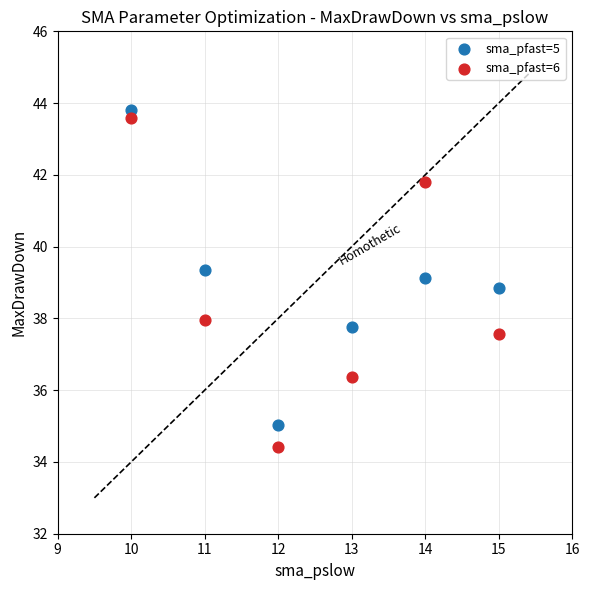

What are all the series names shown in the legend?

sma_pfast=5, sma_pfast=6